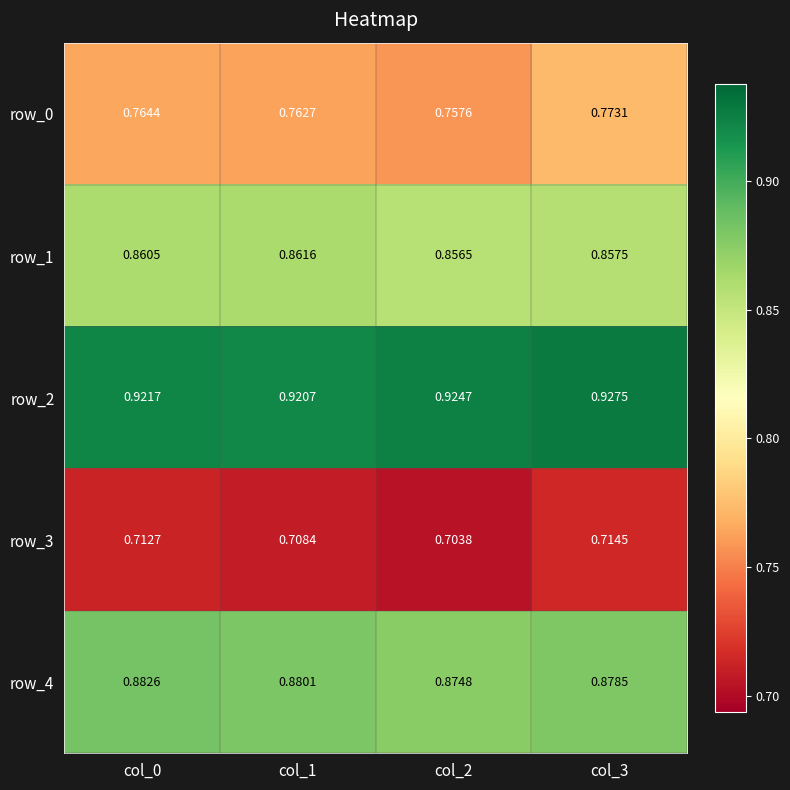

Is the value of row_2 at col_0 greater than the value of row_3 at col_0?

Yes